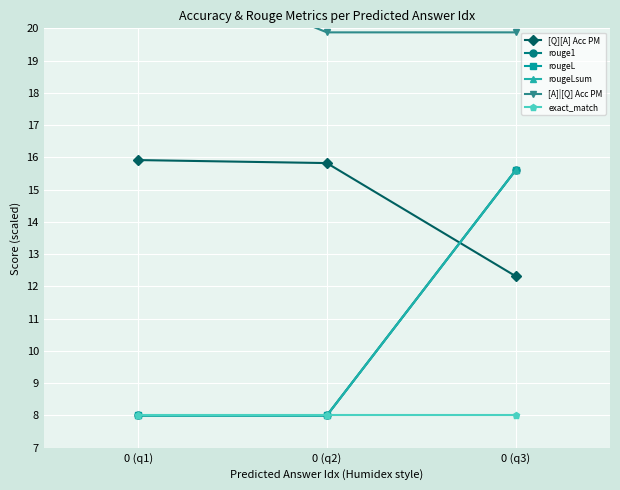

What are all the series names shown in the legend?

[Q][A] Acc PM, rouge1, rougeL, rougeLsum, [A]|[Q] Acc PM, exact_match